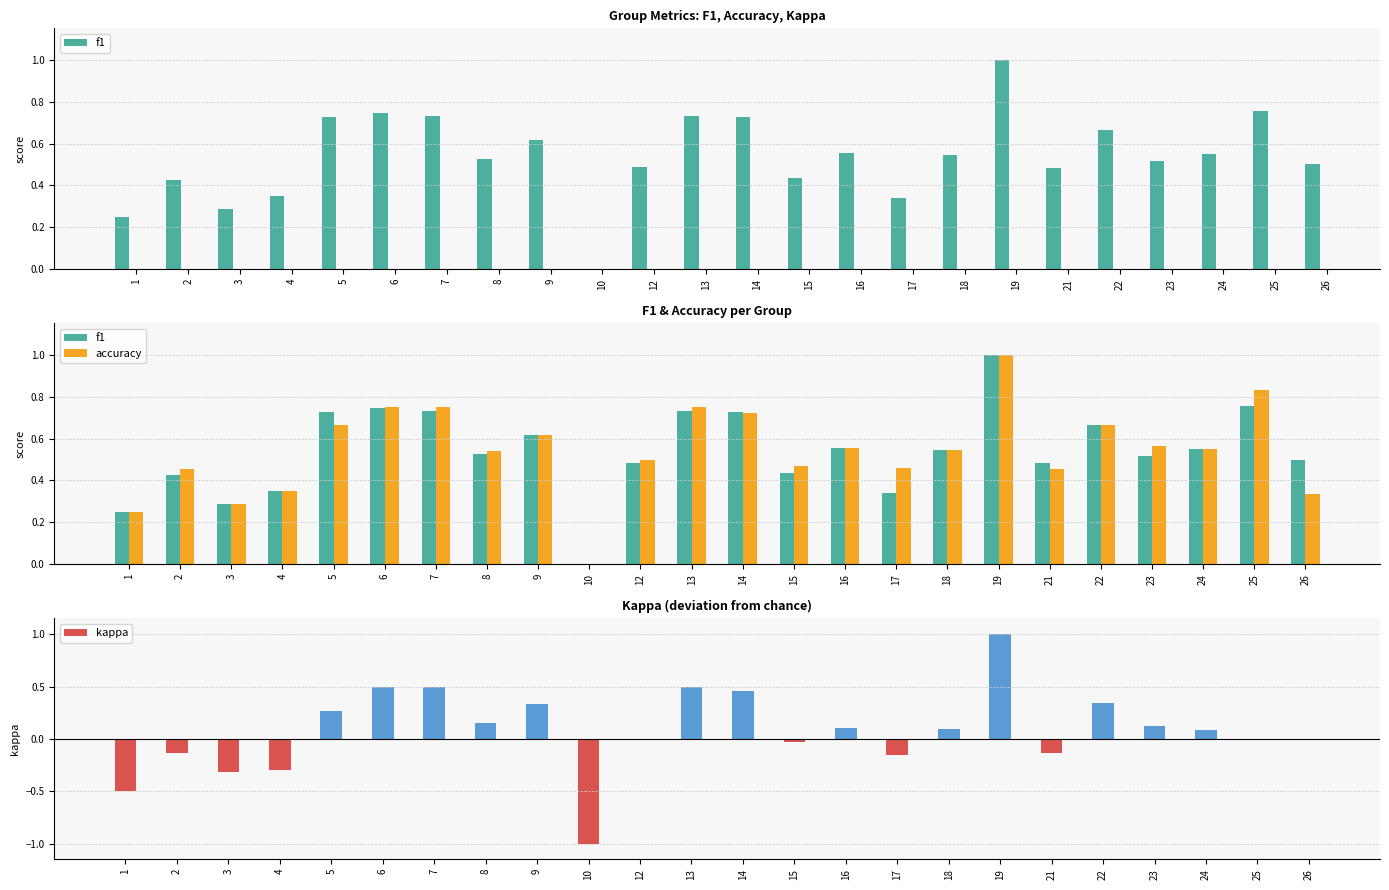

Reading left to right, list all the values displayed in this chart.

f1: 1=0.2	2=0.4	3=0.3	4=0.3	5=0.7	6=0.7	7=0.7	8=0.5	9=0.6	10=0.0	12=0.5	13=0.7	14=0.7	15=0.4	16=0.6	17=0.3	18=0.5	19=1.0	21=0.5	22=0.7	23=0.5	24=0.5	25=0.8	26=0.5
accuracy: 1=0.2	2=0.5	3=0.3	4=0.3	5=0.7	6=0.8	7=0.8	8=0.5	9=0.6	10=0.0	12=0.5	13=0.8	14=0.7	15=0.5	16=0.6	17=0.5	18=0.5	19=1.0	21=0.5	22=0.7	23=0.6	24=0.6	25=0.8	26=0.3
kappa: 1=-0.5	2=-0.1	3=-0.3	4=-0.3	5=0.3	6=0.5	7=0.5	8=0.2	9=0.3	10=-1.0	12=0.0	13=0.5	14=0.5	15=-0.0	16=0.1	17=-0.2	18=0.1	19=1.0	21=-0.1	22=0.3	23=0.1	24=0.1	25=0.0	26=0.0